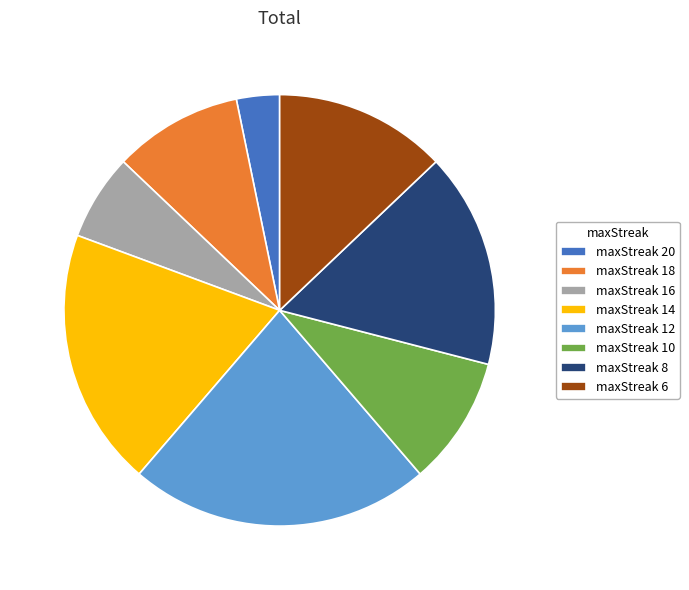

Is it true that maxStreak 12 is 23% of the pie?

True